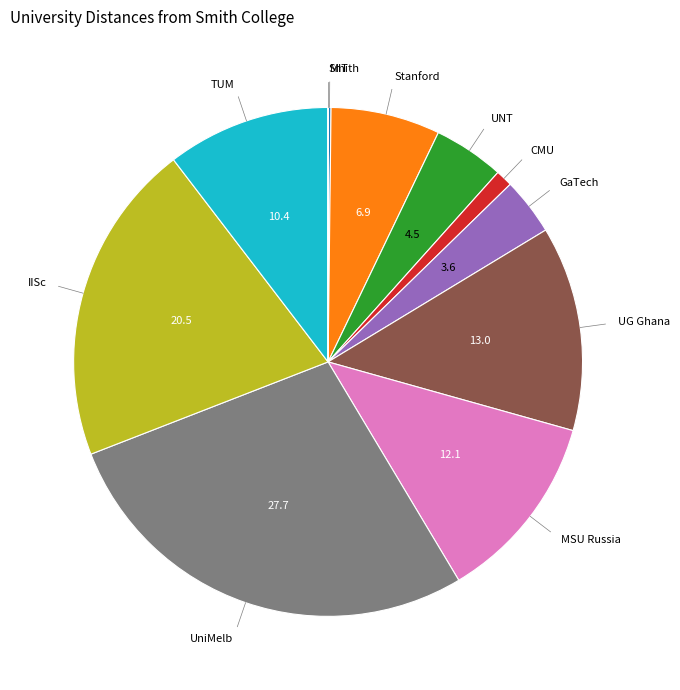

Does any single category account for the majority?

No